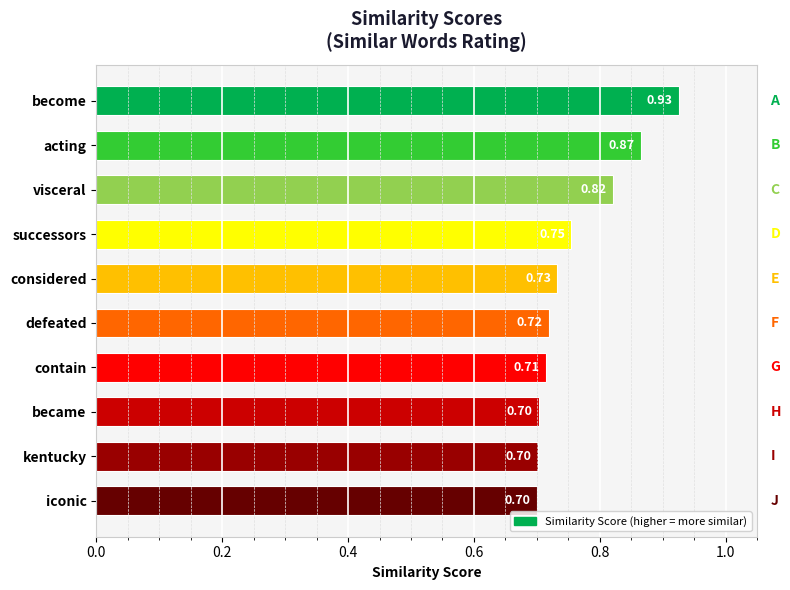

Which has a higher value, contain or kentucky?

contain